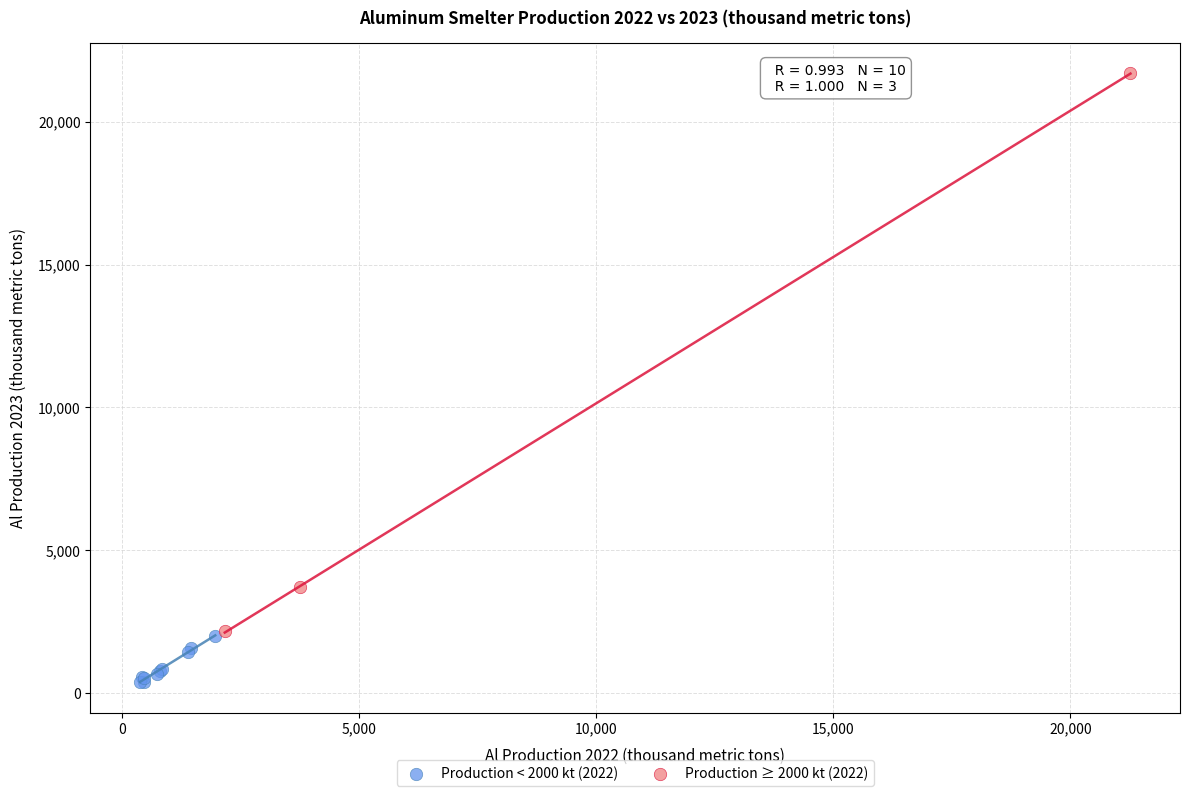

Which series contains the lowest Y value?

Production < 2000 kt (2022)